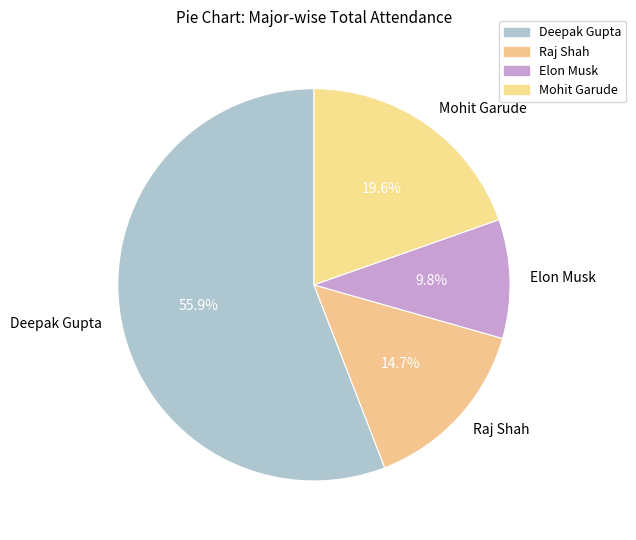

Combined, what portion of the pie is Deepak Gupta and Mohit Garude?

75.5%